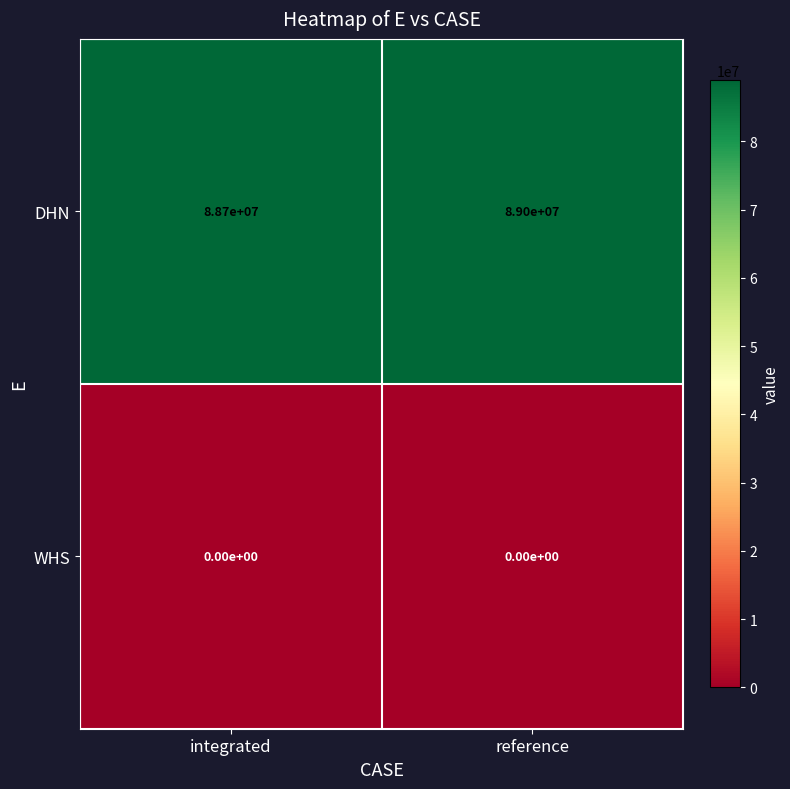

Which series has the widest spread of values?

DHN